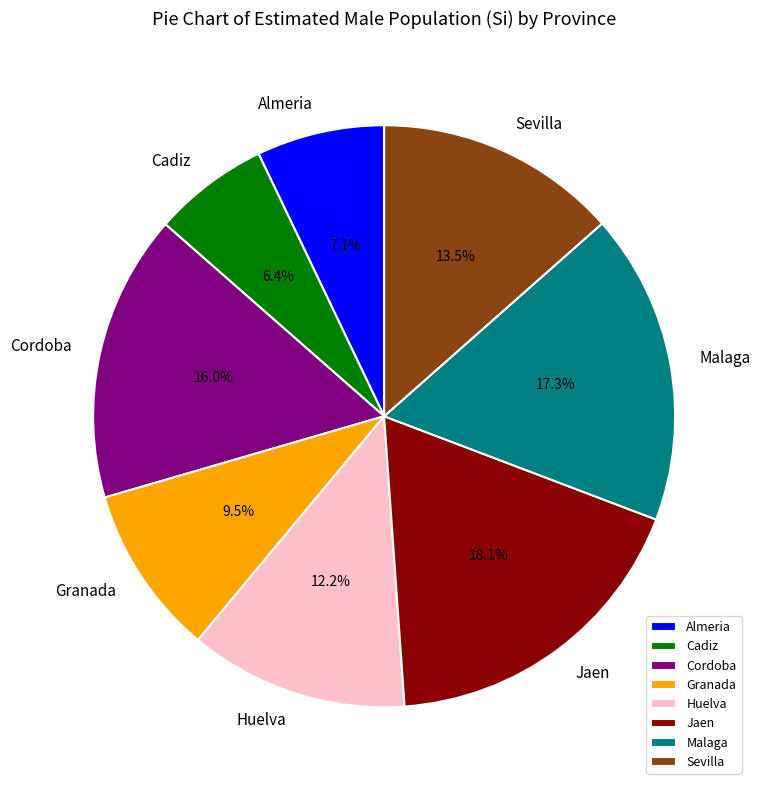

What is the smallest slice in the pie chart?

Cadiz